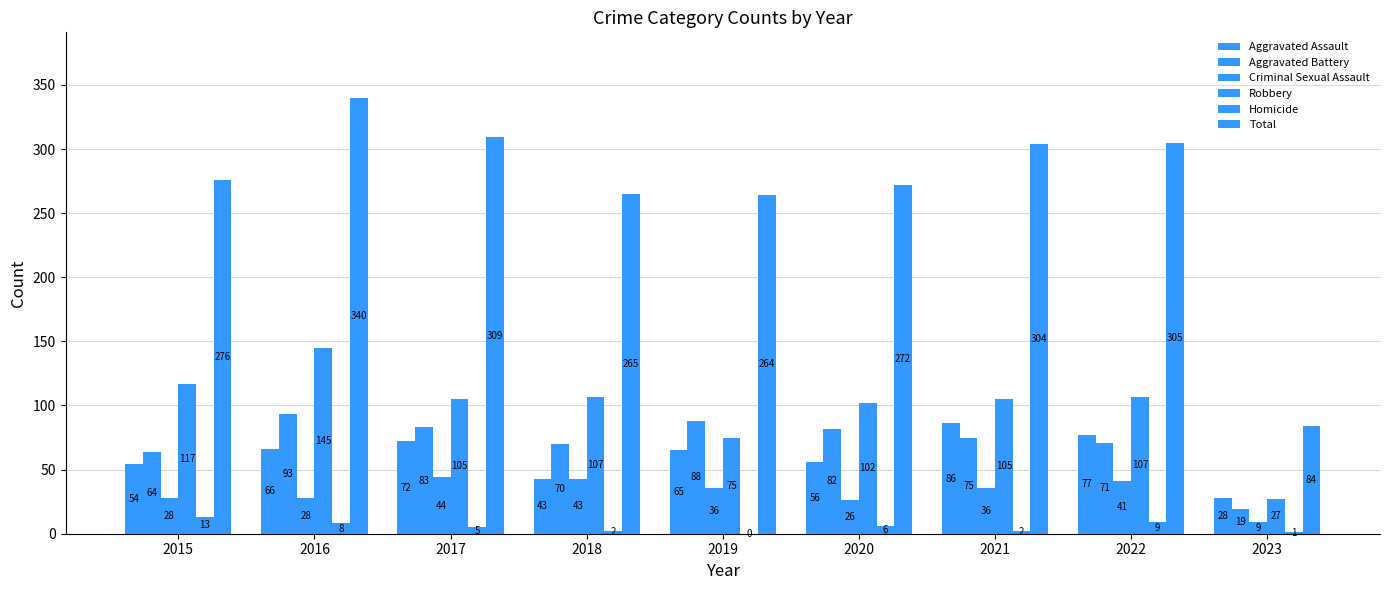

Which series has the largest total across all categories?

Total